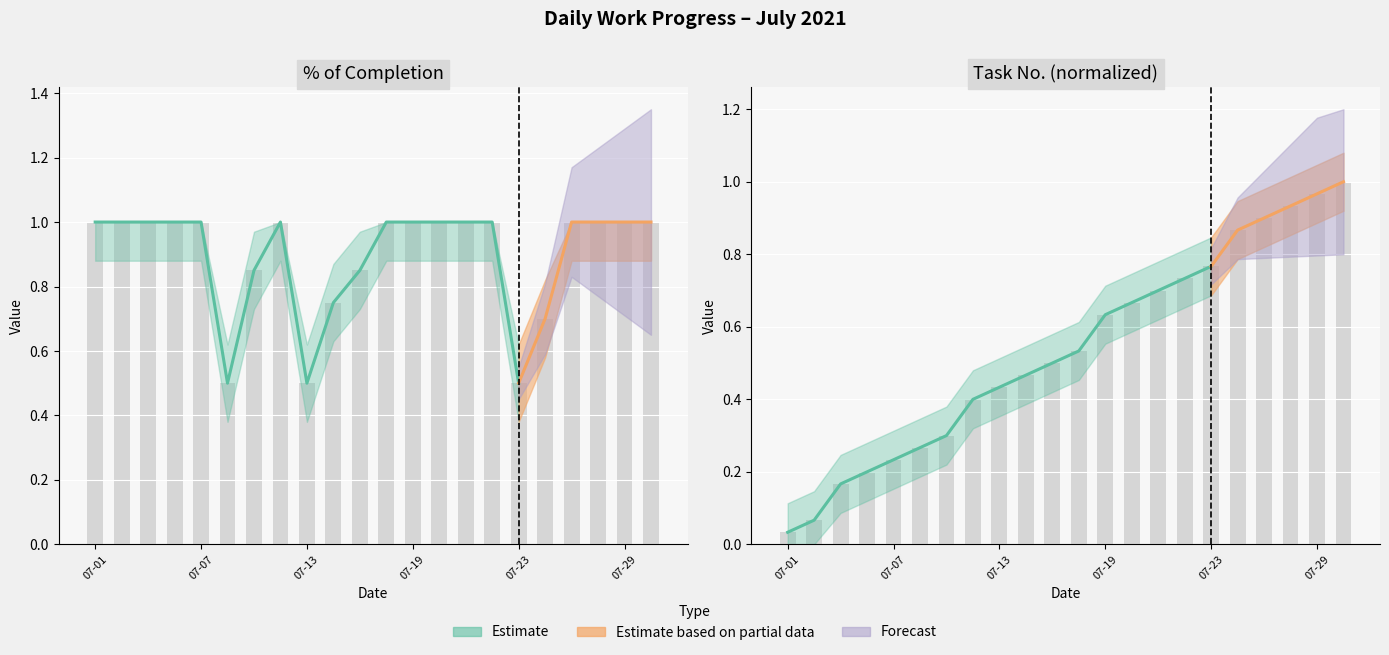

Are the bars grouped side by side (vs. stacked)?

Yes